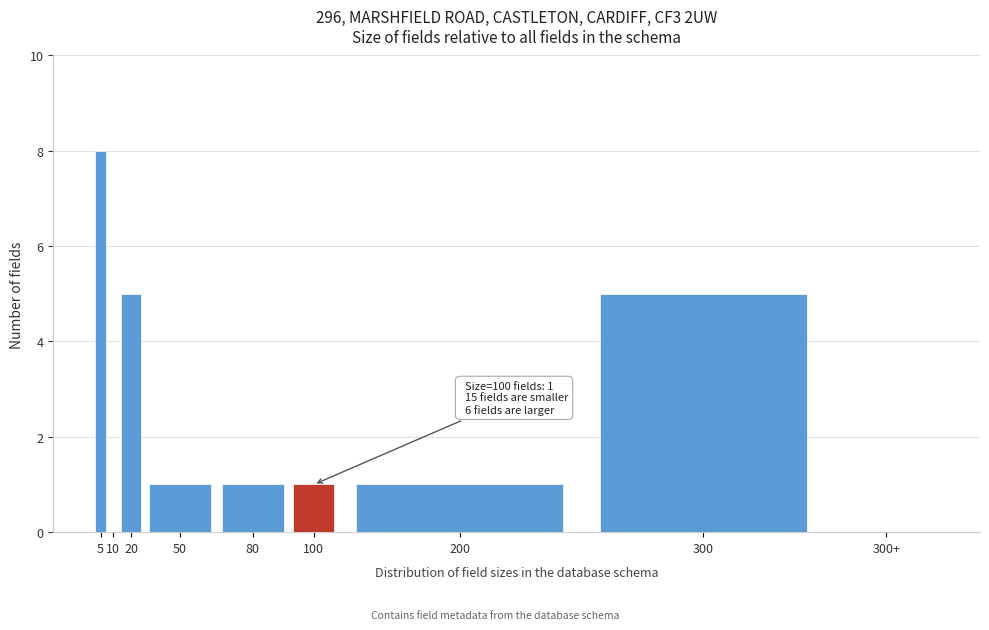

Reading right to left, extract all data points from this chart.

300+=0	300=5	200=1	100=1	80=1	50=1	20=5	10=0	5=8